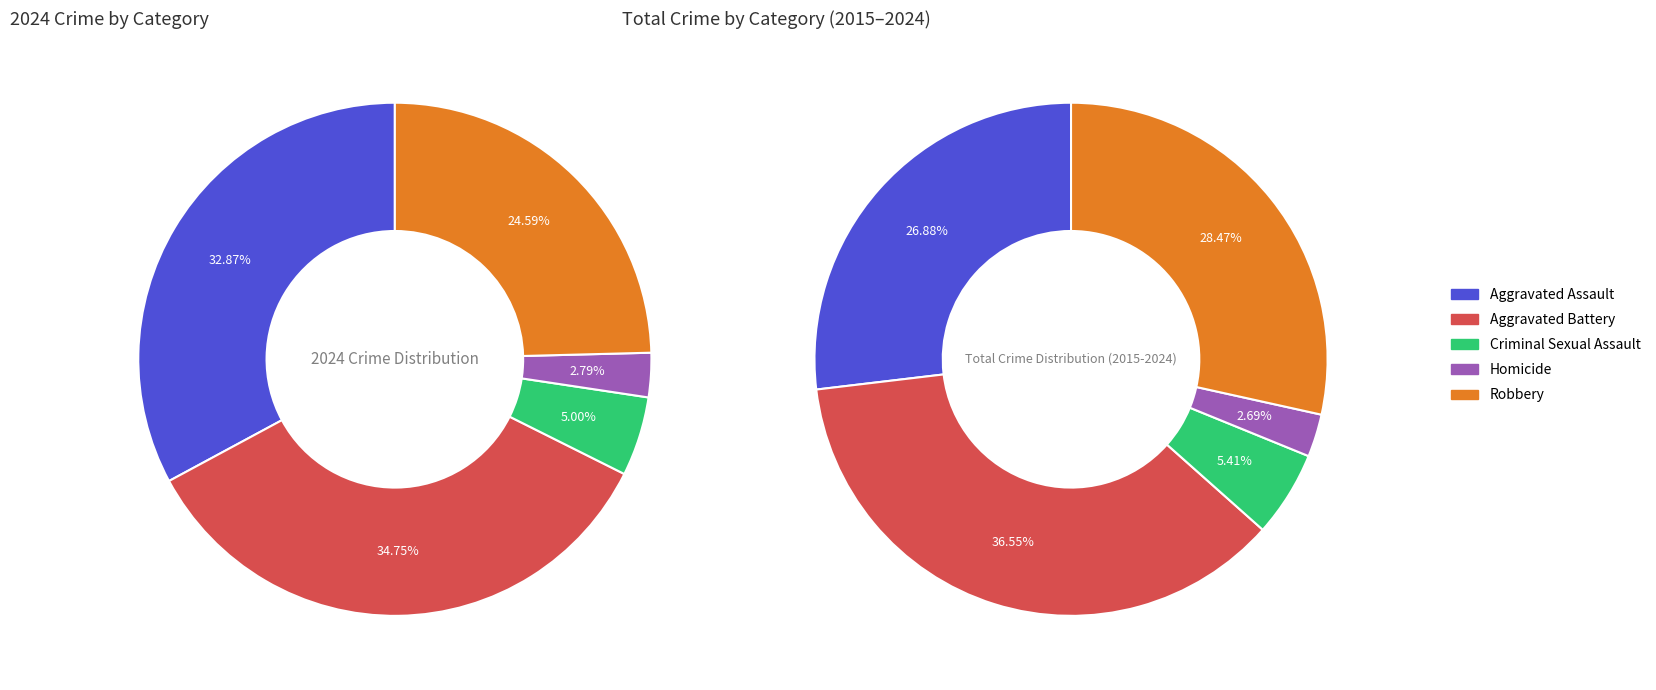

Rank the series at Robbery from highest to lowest value.

Aggravated Battery, Robbery, Aggravated Assault, Criminal Sexual Assault, Homicide